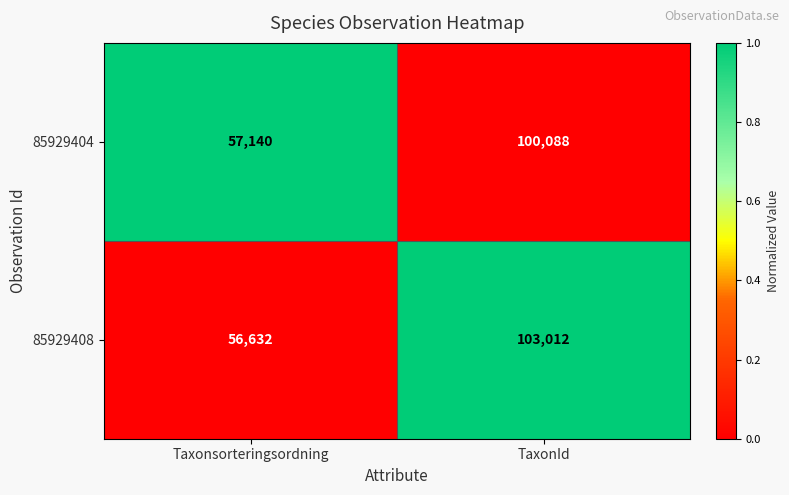

Count the number of categories in the chart.

2